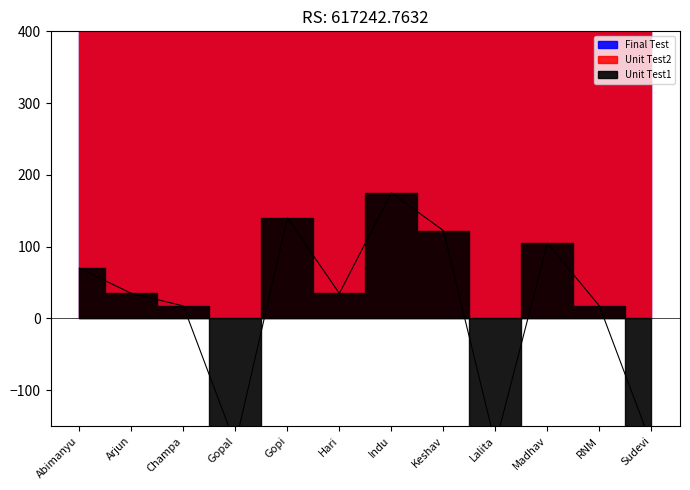

What is the difference between the highest and lowest values at Sudevi?

1067.5